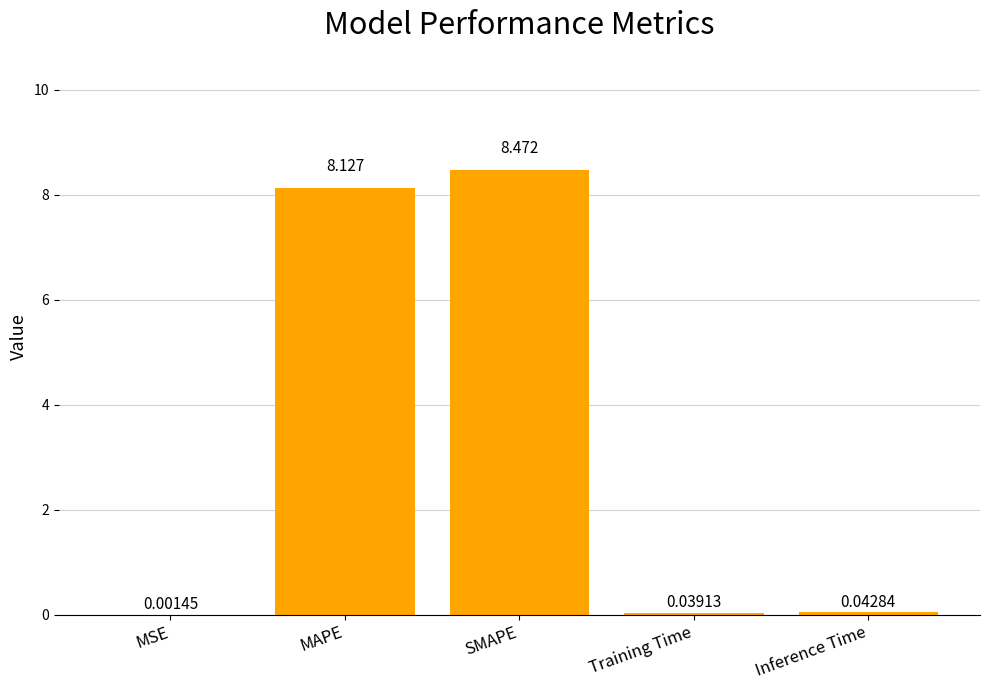

Which category has the highest value across all series?

SMAPE